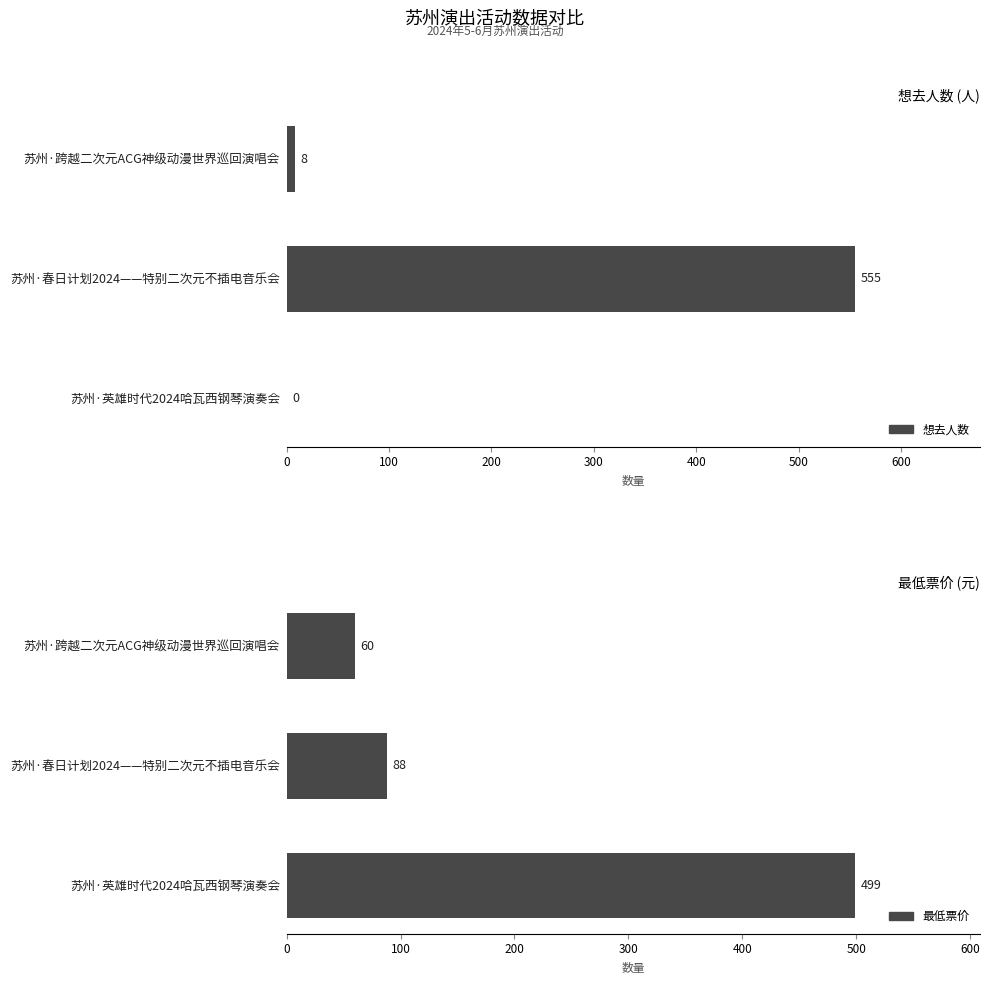

What is the difference between the maximum and minimum values in the 最低票价 series?

439